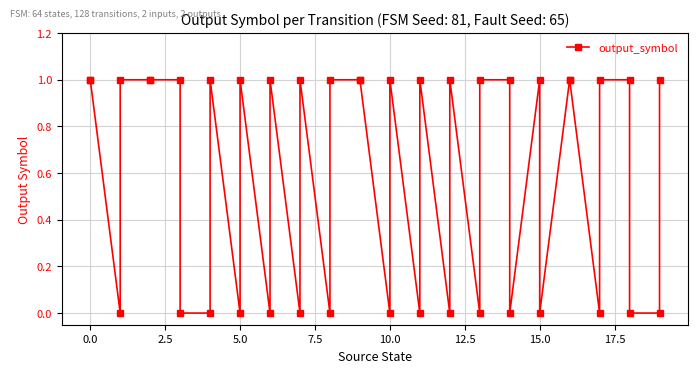

What is the change in value from 0.0 to 15.0?

-1